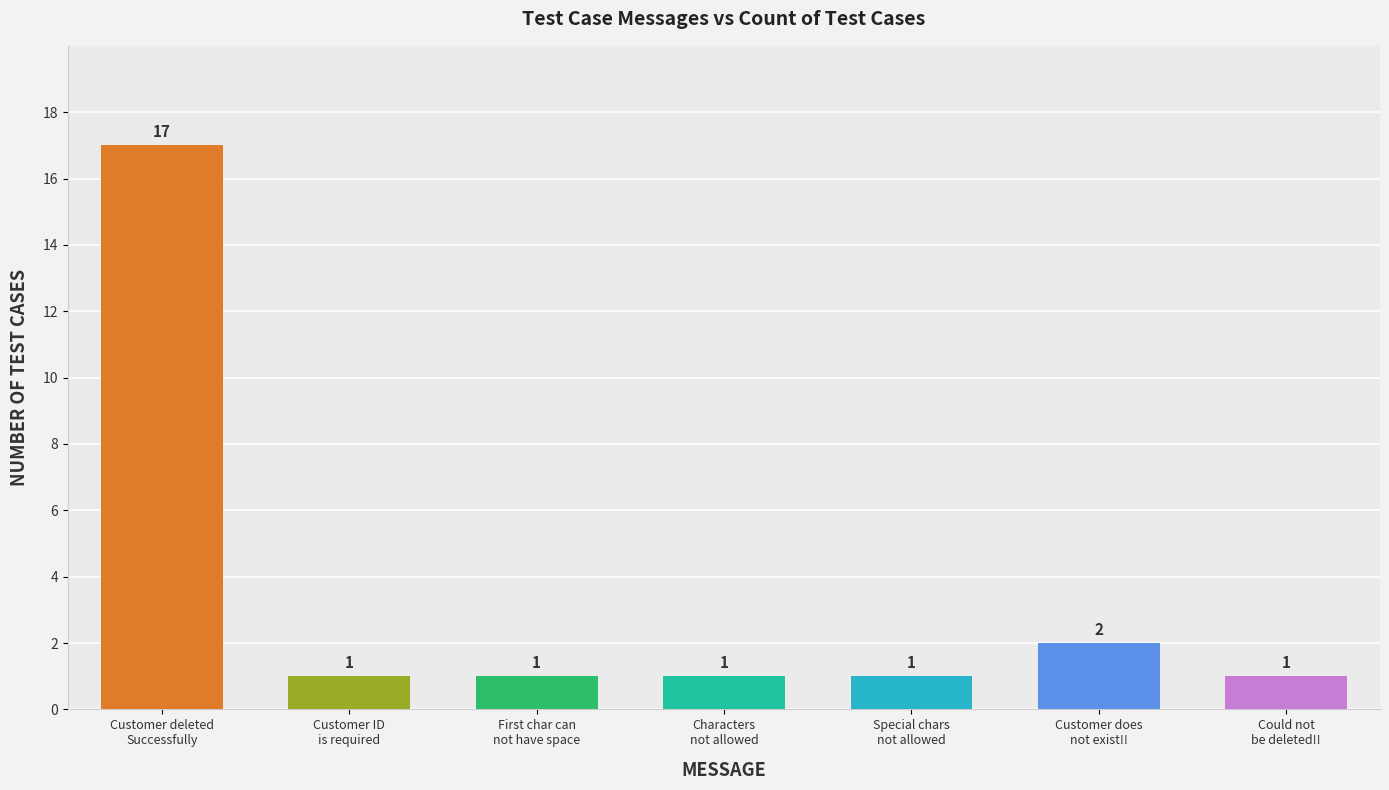

Reading left to right, extract all data points from this chart.

17	1	1	1	1	2	1